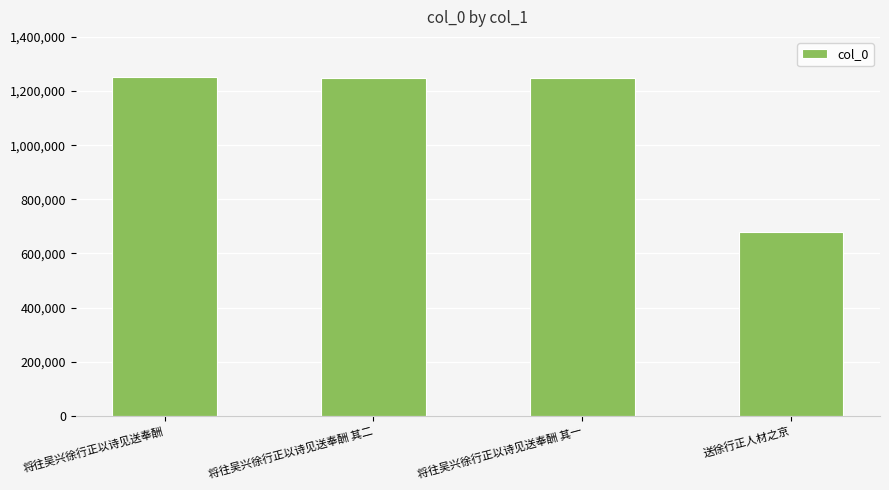

Is it true that the value at 将往吴兴徐行正以诗见送奉酬 其一 is 1874803?

False